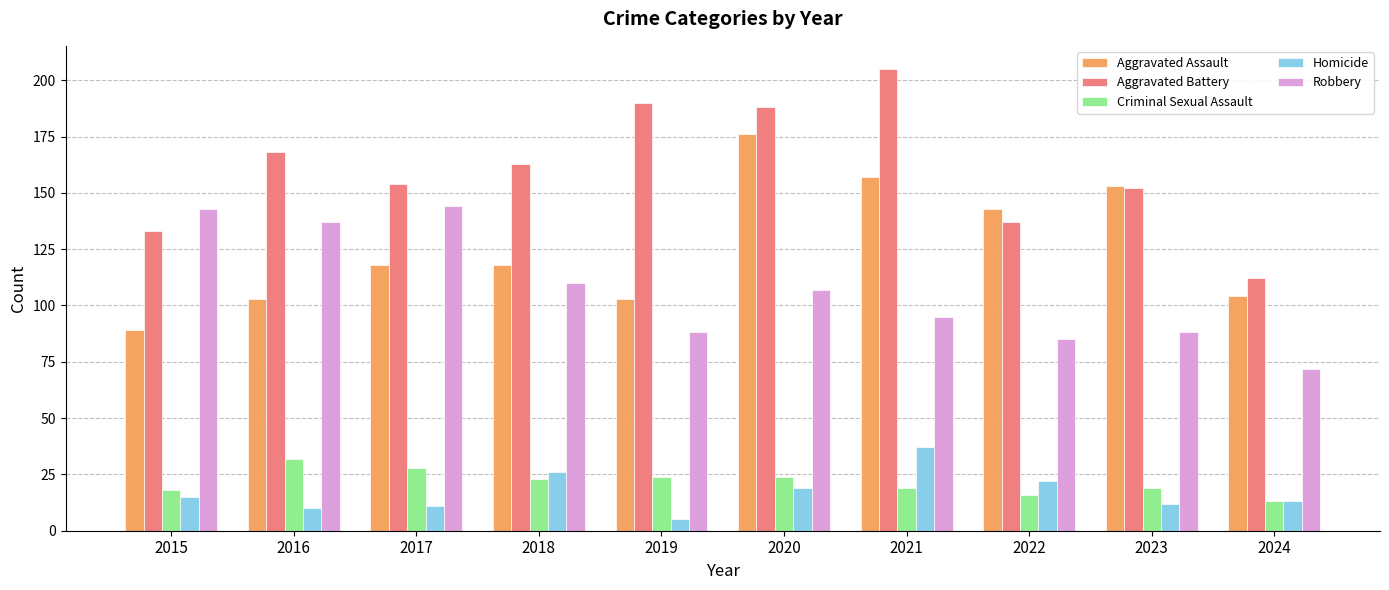

What is the spread (max minus min) of values at 2022?

127